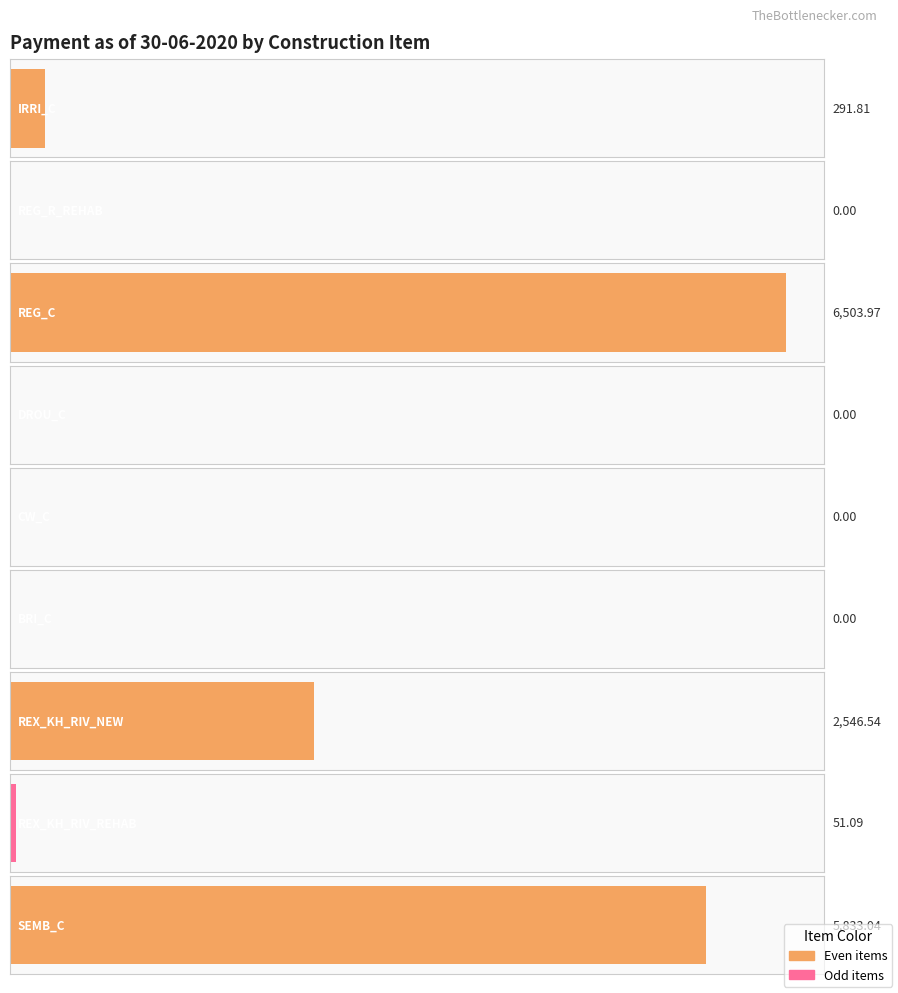

Count the number of categories in the chart.

9